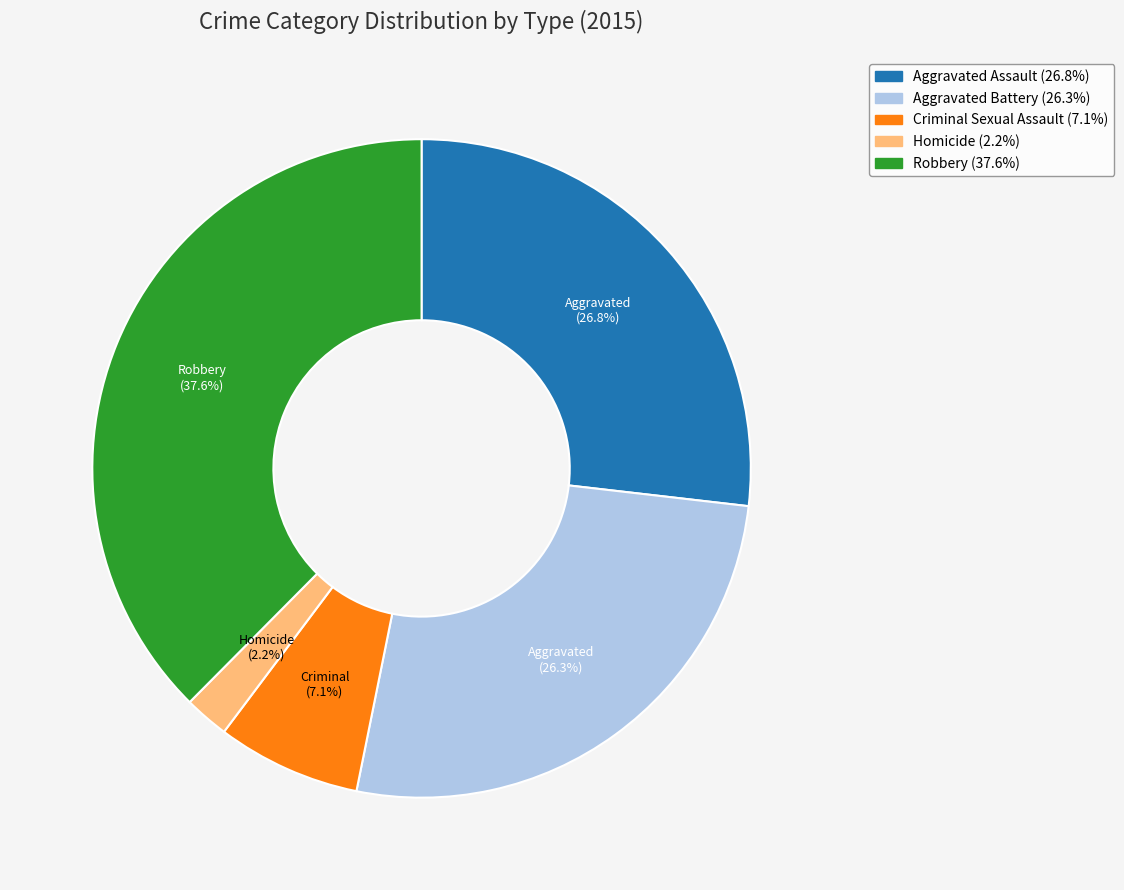

Is Robbery the majority of the pie?

No